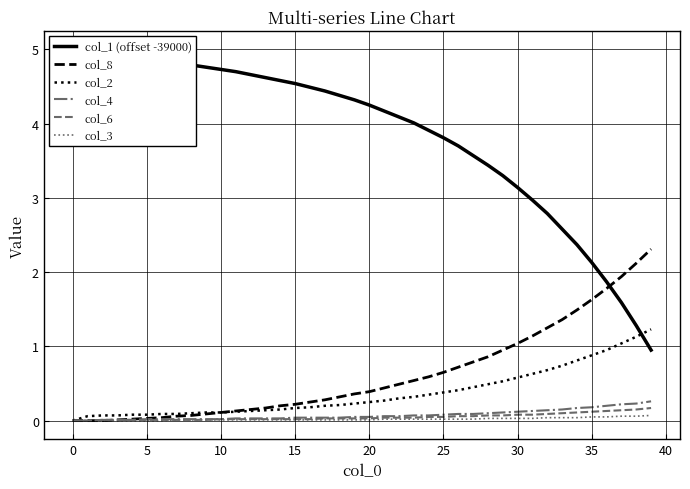

What is the highest value of the col_1 (offset -39000) series?

5.0